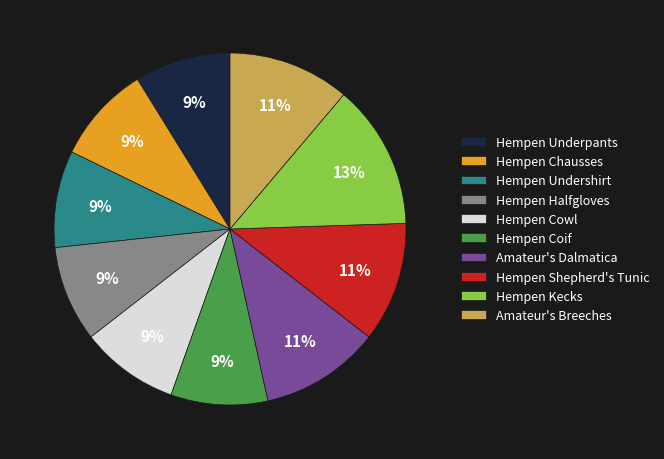

Is there a majority slice in this chart?

No